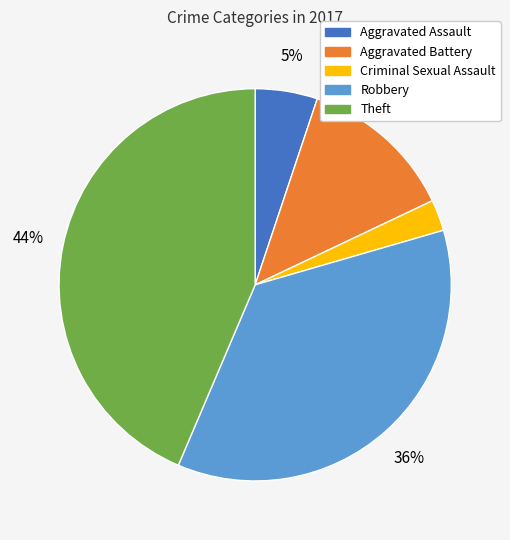

Does any single category account for the majority?

No